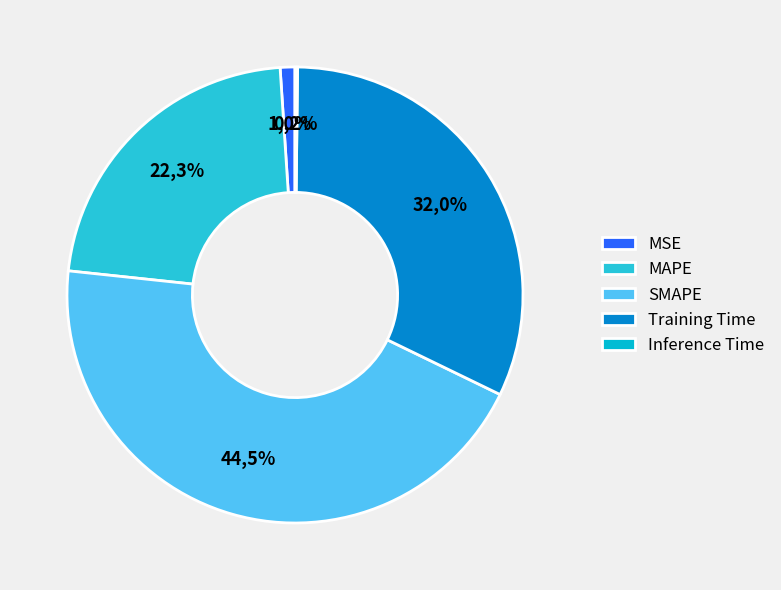

Count the number of slices in the pie.

5